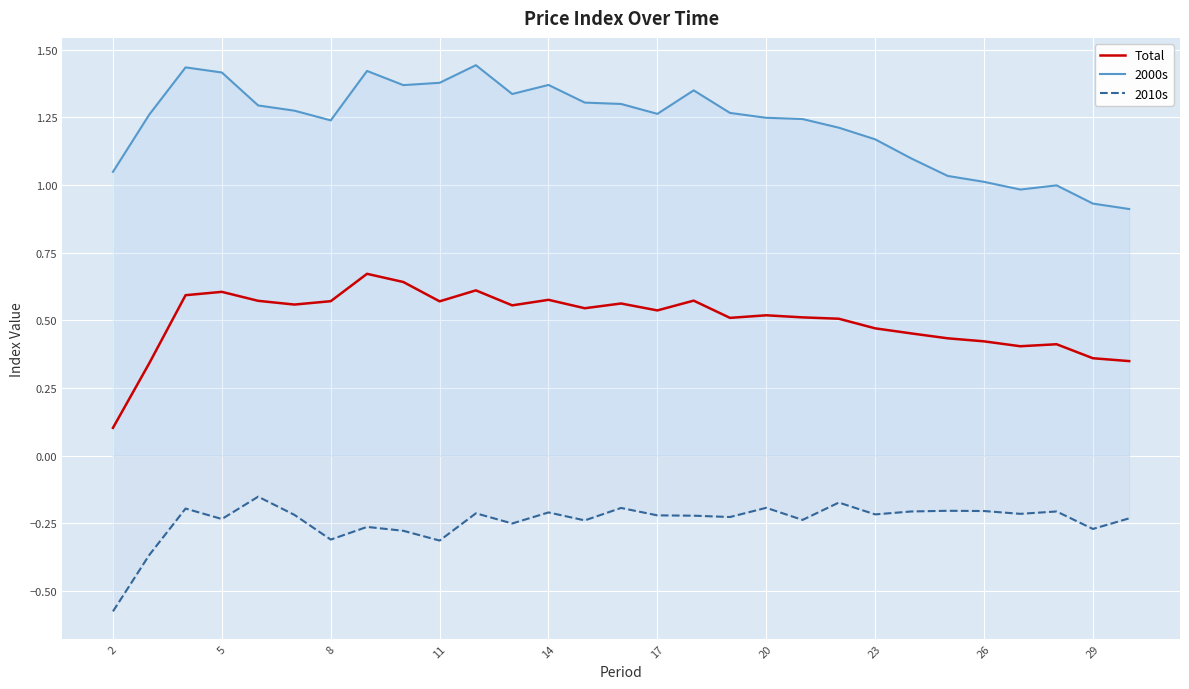

Which series has the largest total across all categories?

2000s